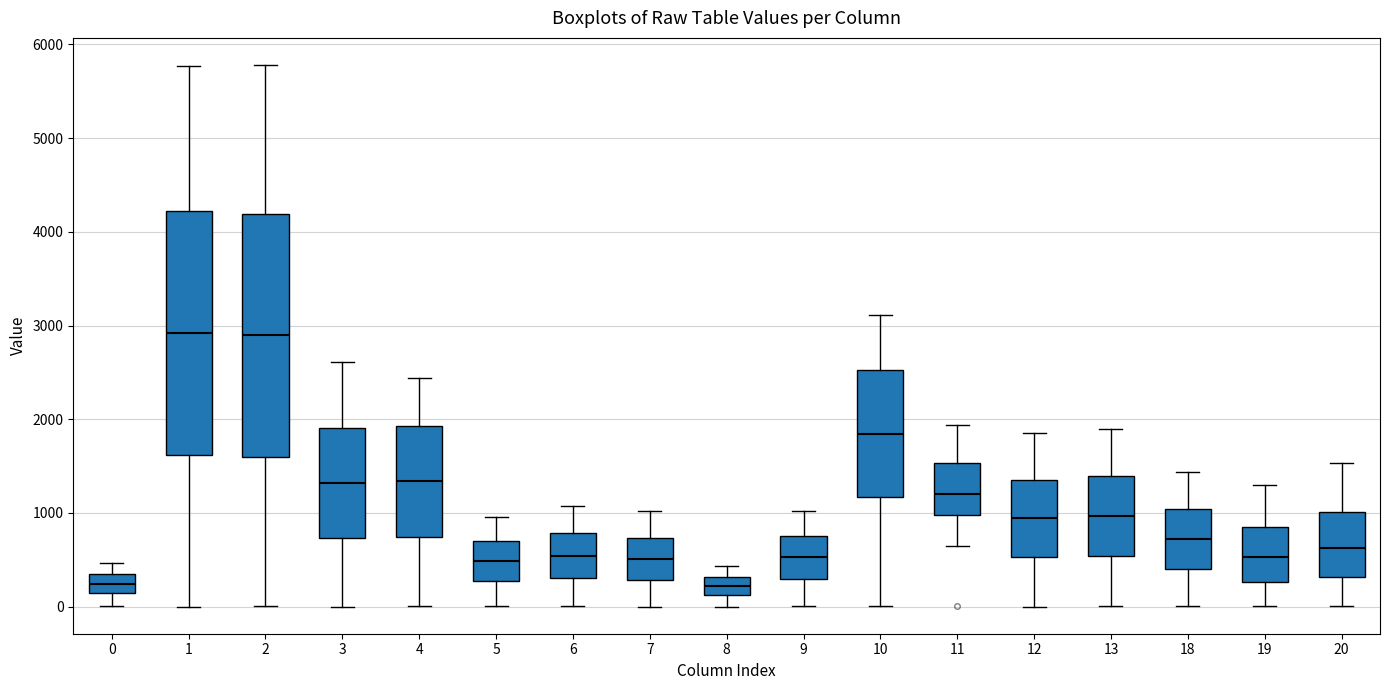

Reading left to right, transcribe this box plot: for each box, give where its median line is, the range the box spans, and where its two whiskers end, as read against the y-axis. The values are not printed on the chart, so give them approximately, as read against the axis.

0: median 200, box 100 to 300, whiskers 0 to 500
1: median 2900, box 1600 to 4200, whiskers 0 to 5800
2: median 2900, box 1600 to 4200, whiskers 0 to 5800
3: median 1300, box 700 to 1900, whiskers 0 to 2600
4: median 1300, box 700 to 1900, whiskers 0 to 2400
5: median 500, box 300 to 700, whiskers 0 to 1000
6: median 500, box 300 to 800, whiskers 0 to 1100
7: median 500, box 300 to 700, whiskers 0 to 1000
8: median 200, box 100 to 300, whiskers 0 to 400
9: median 500, box 300 to 800, whiskers 0 to 1000
10: median 1800, box 1200 to 2500, whiskers 0 to 3100
11: median 1200, box 1000 to 1500, whiskers 600 to 1900
12: median 900, box 500 to 1400, whiskers 0 to 1900
13: median 1000, box 500 to 1400, whiskers 0 to 1900
18: median 700, box 400 to 1000, whiskers 0 to 1400
19: median 500, box 300 to 900, whiskers 0 to 1300
20: median 600, box 300 to 1000, whiskers 0 to 1500